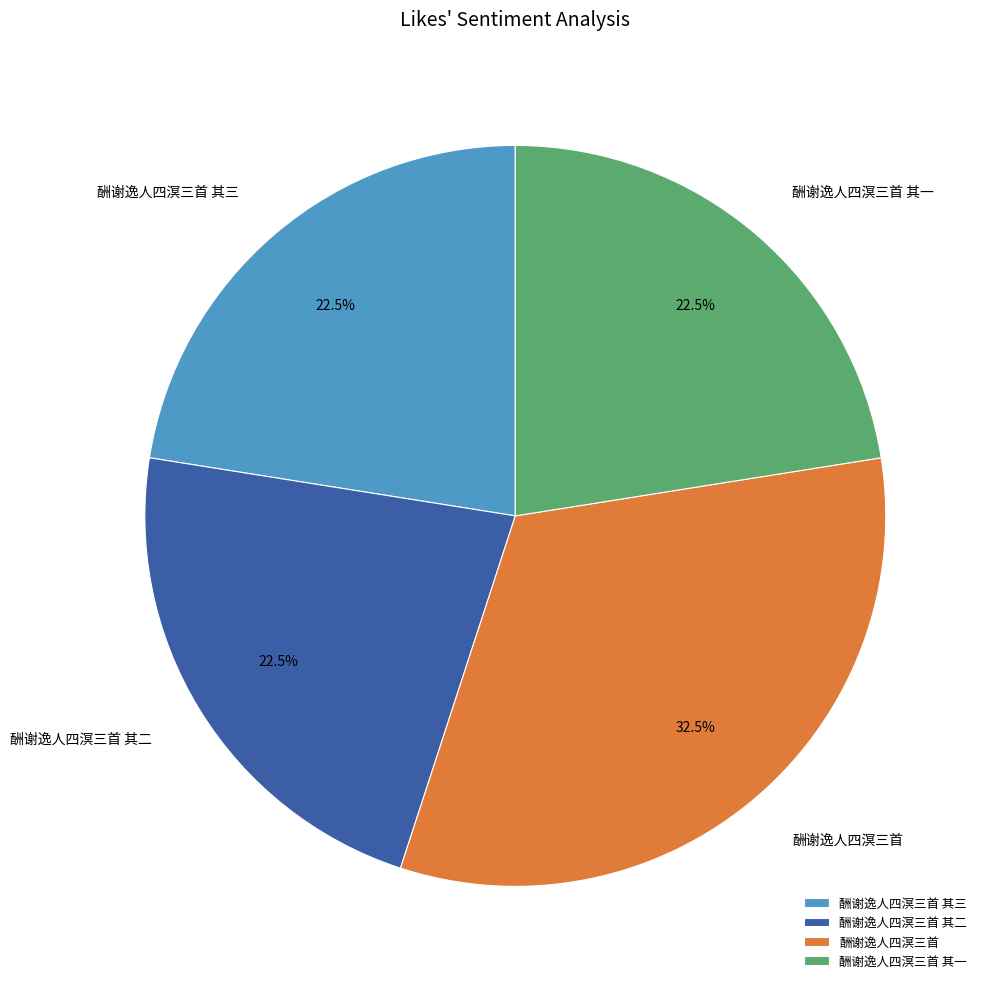

Which has a higher value, 酬谢逸人四溟三首 其二 or 酬谢逸人四溟三首?

酬谢逸人四溟三首